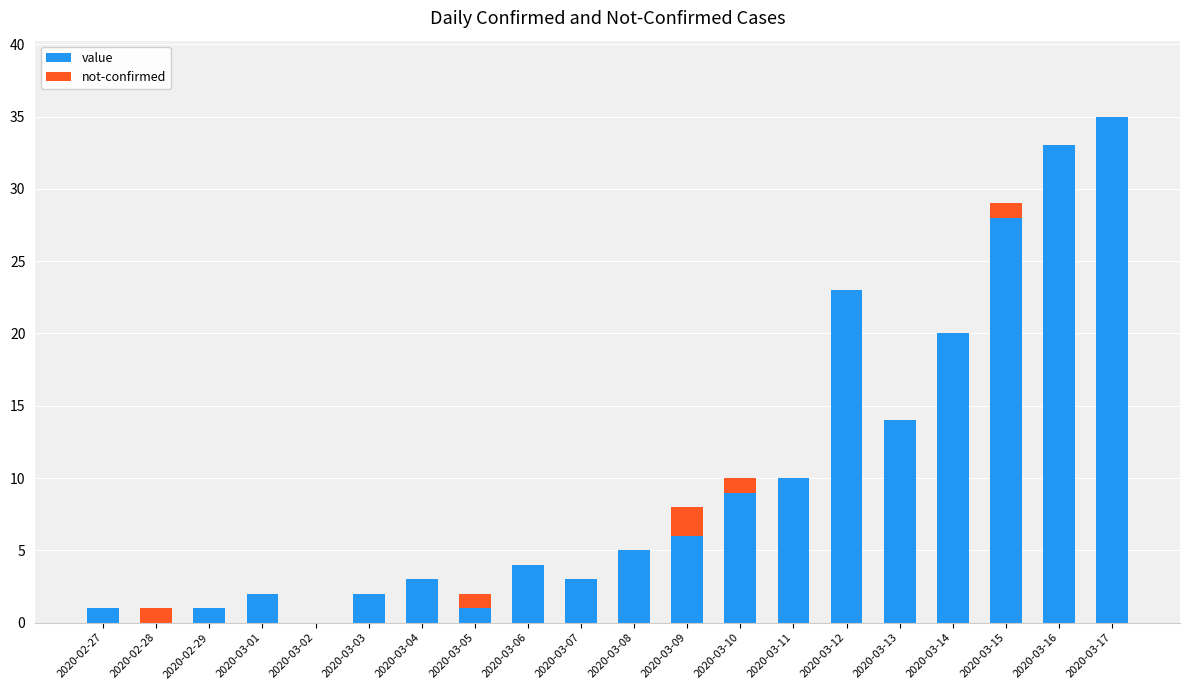

What is the sum of all value values?

200